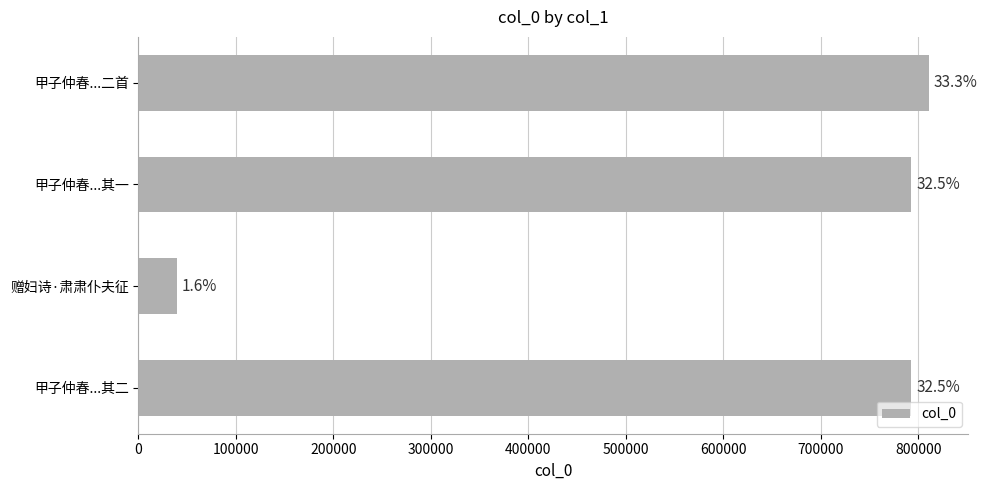

What is the difference between the second highest and minimum values?

753418